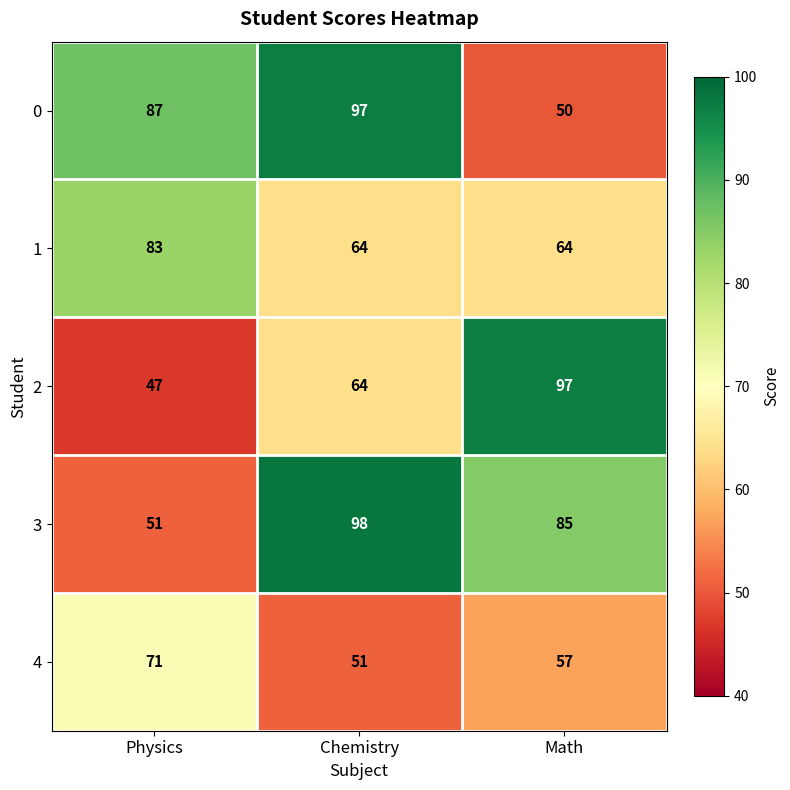

Reading left to right, list all the values displayed in this chart.

0: 87	97	50
1: 83	64	64
2: 47	64	97
3: 51	98	85
4: 71	51	57